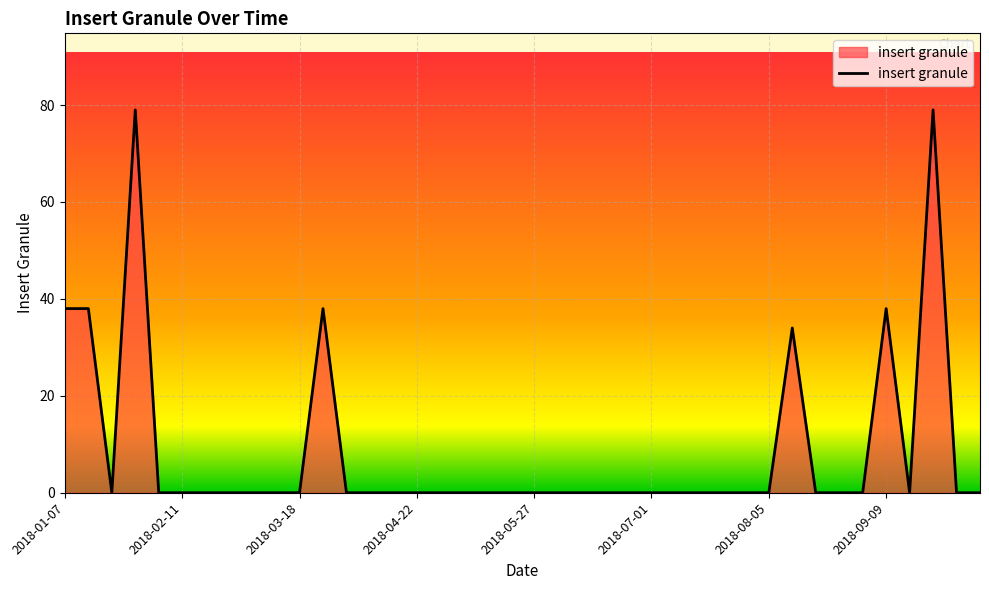

What is the maximum value shown in the chart?

79